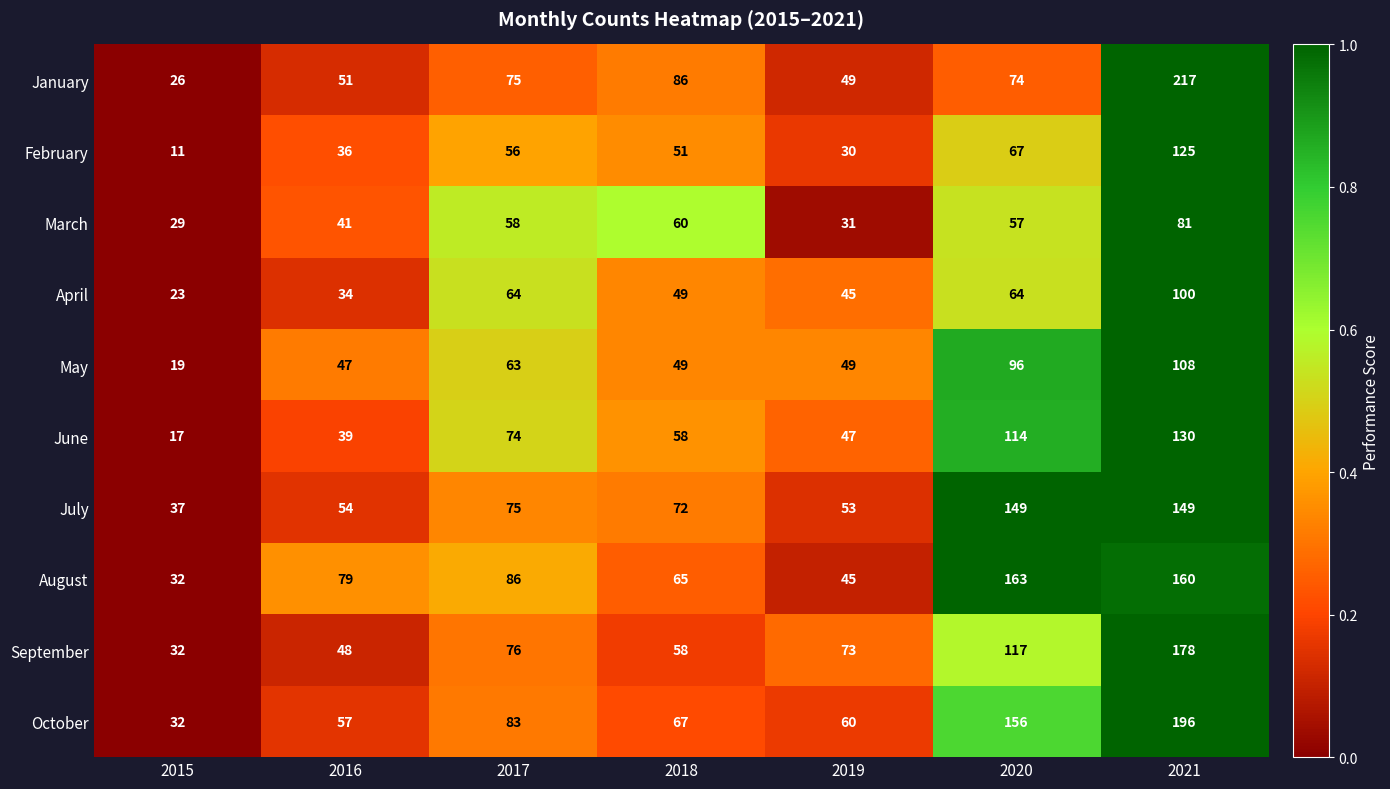

List the series in order of their peak value, lowest first.

March, April, May, February, June, July, August, September, October, January